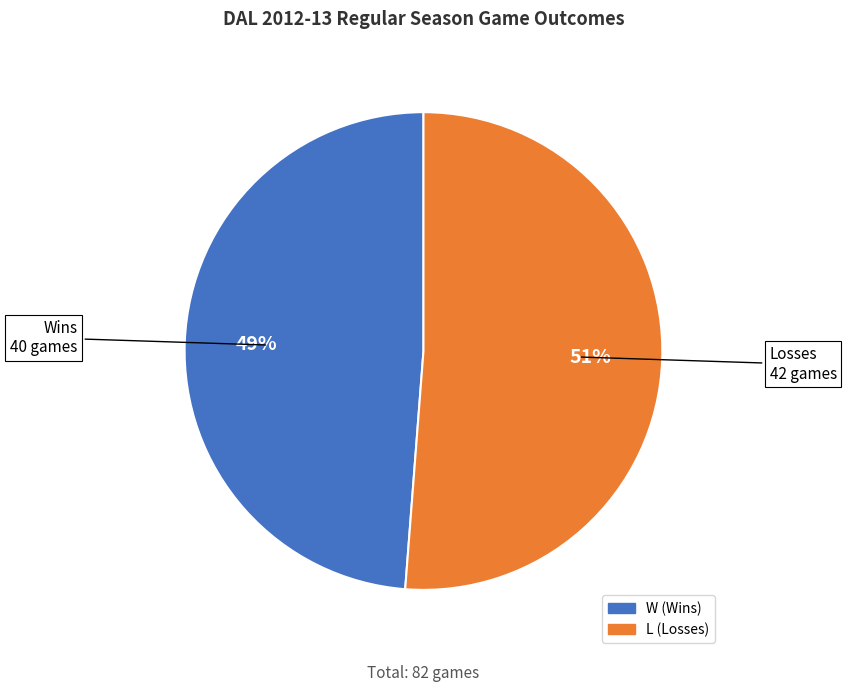

How many segments does this pie chart have?

2